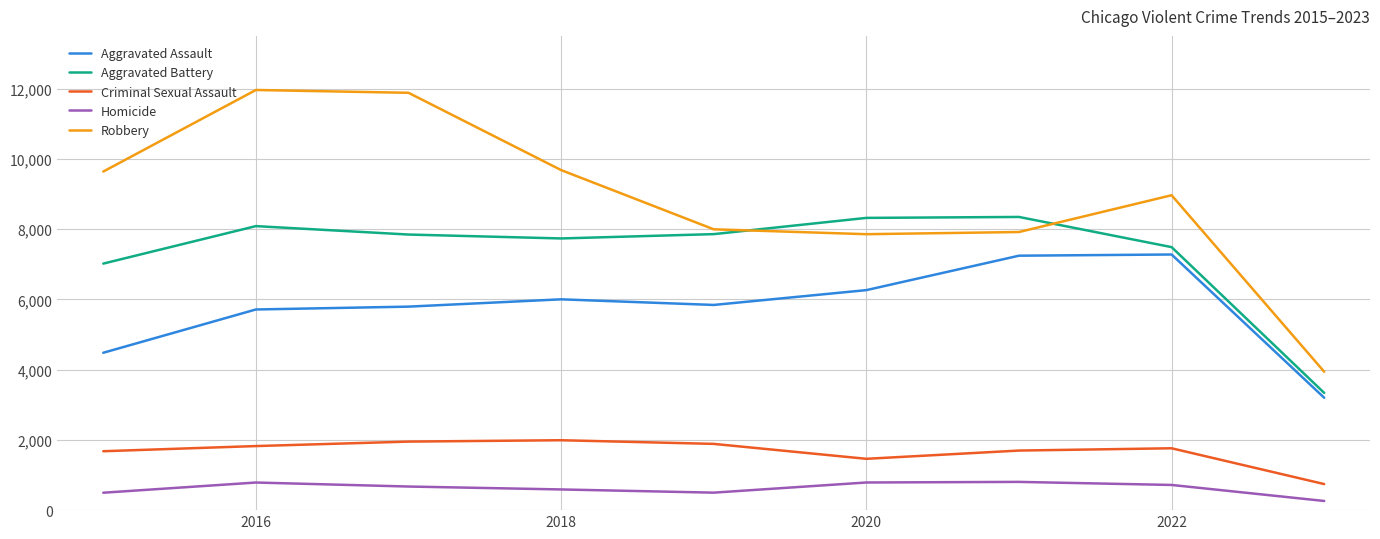

What is the maximum value for Criminal Sexual Assault?

1990